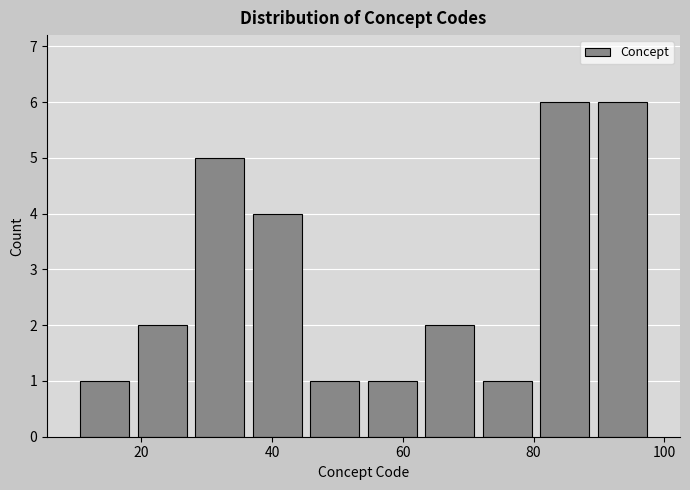

How tall is the bar that spans 89.2 to 98.0 on the x-axis? Neither the bar edges nor the heights are printed on the chart, so give them approximately, as read against the axes.

6